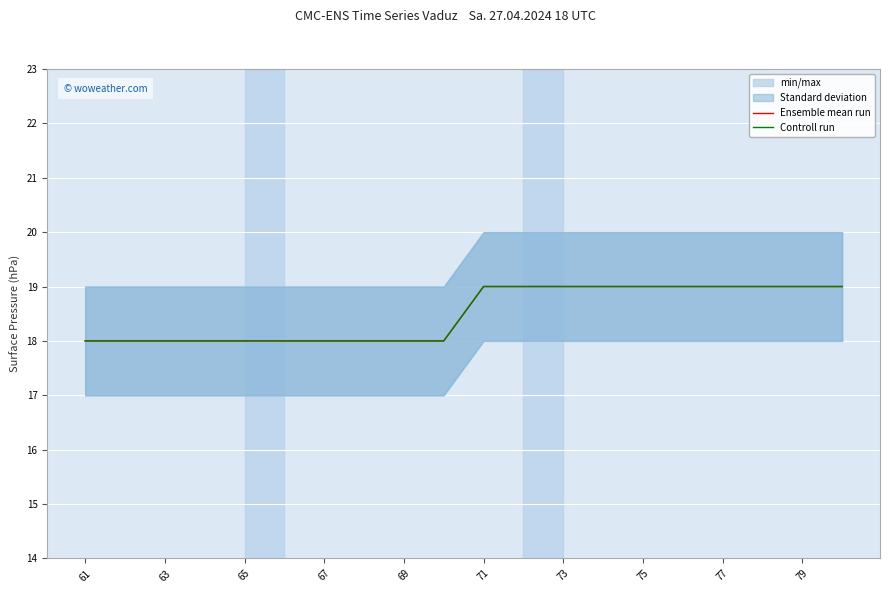

What is the value of the Ensemble mean run point at the 14th from the left?

19